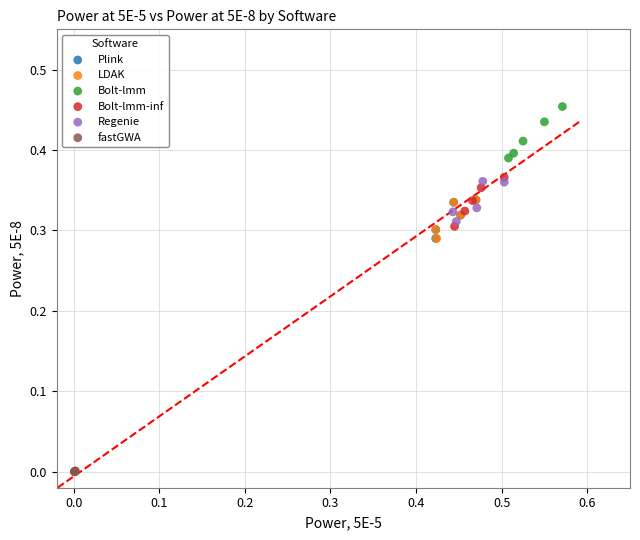

Which series contains the lowest Y value?

fastGWA